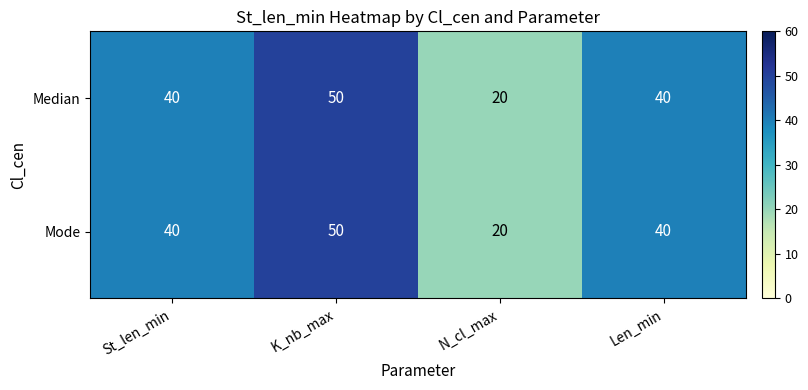

Read the Median value at St_len_min, to the nearest 10.

40